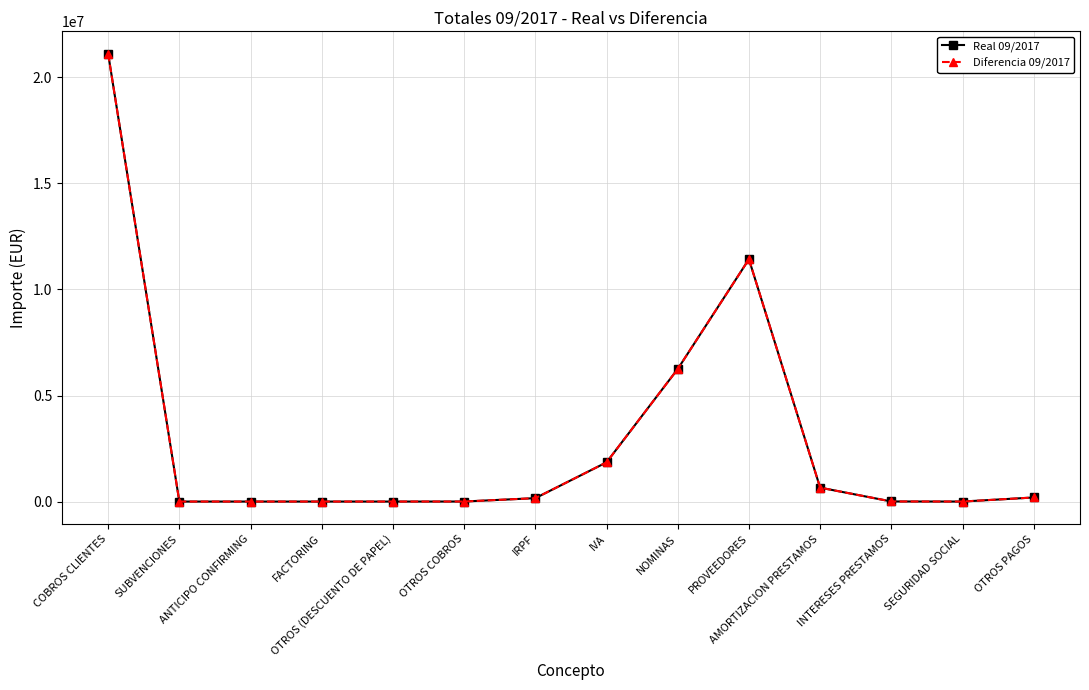

Between OTROS COBROS and IVA, which series saw the biggest shift?

Real 09/2017